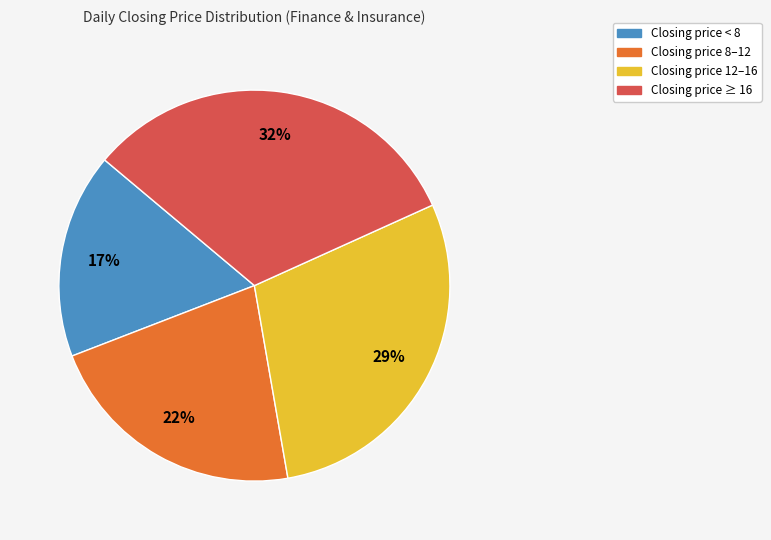

To the nearest percent, what is the difference between the largest and smallest slice percentages?

15%